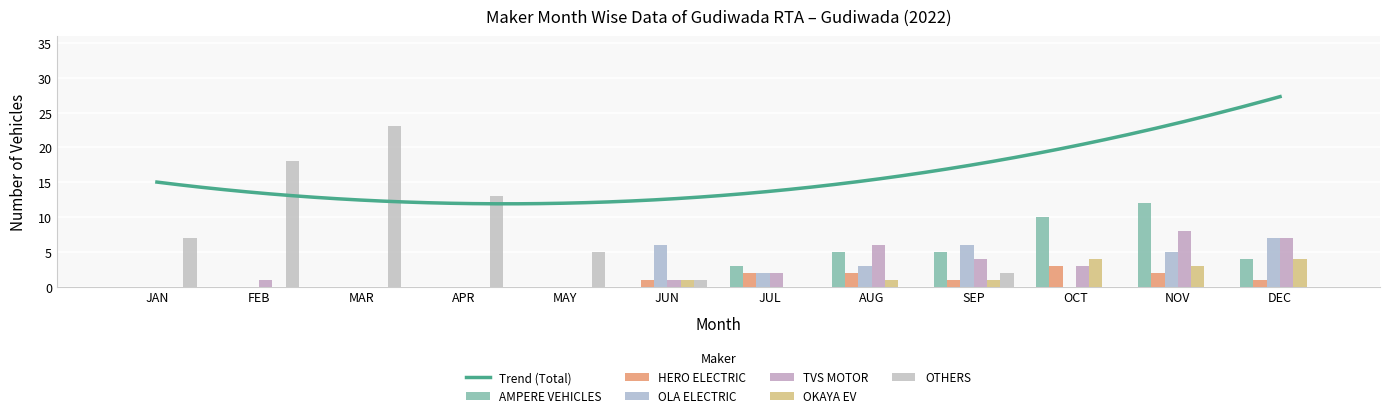

How many bars are there in total?

72